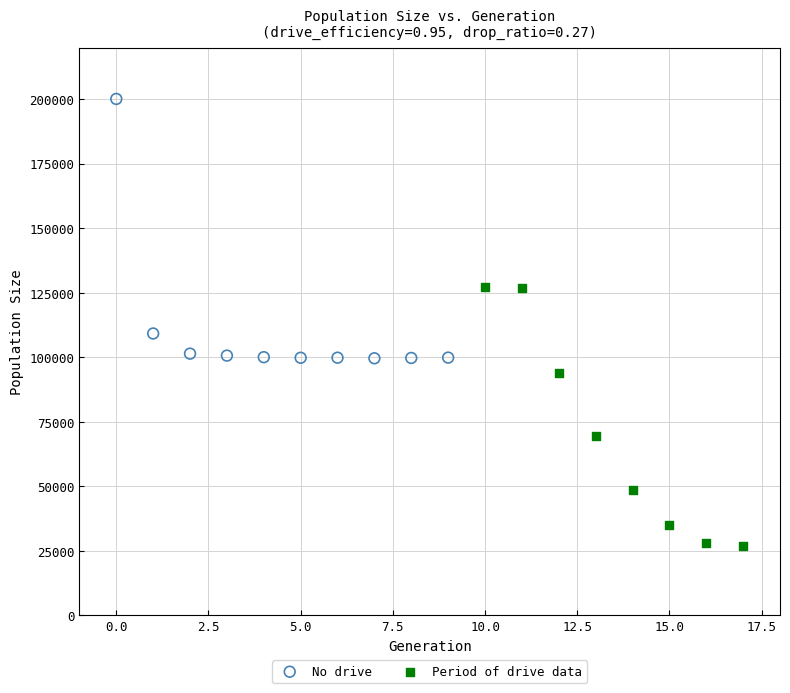

What are all the series names shown in the legend?

No drive, Period of drive data